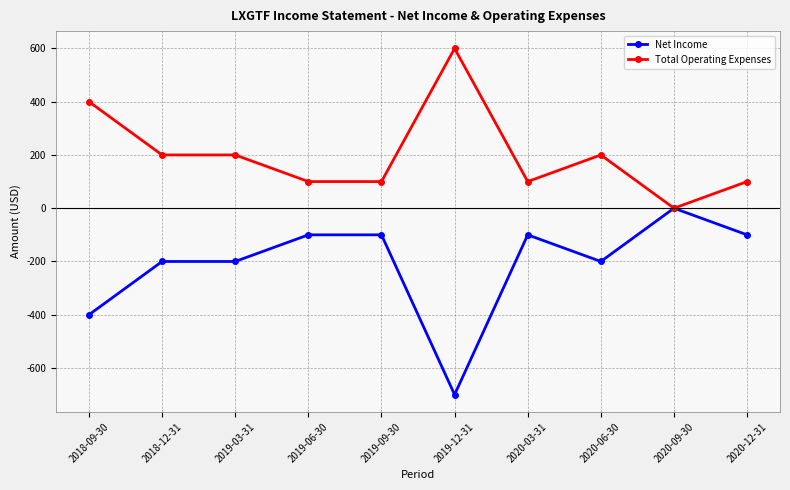

What is the difference between the Net Income values at 2019-06-30 and 2019-12-31?

600